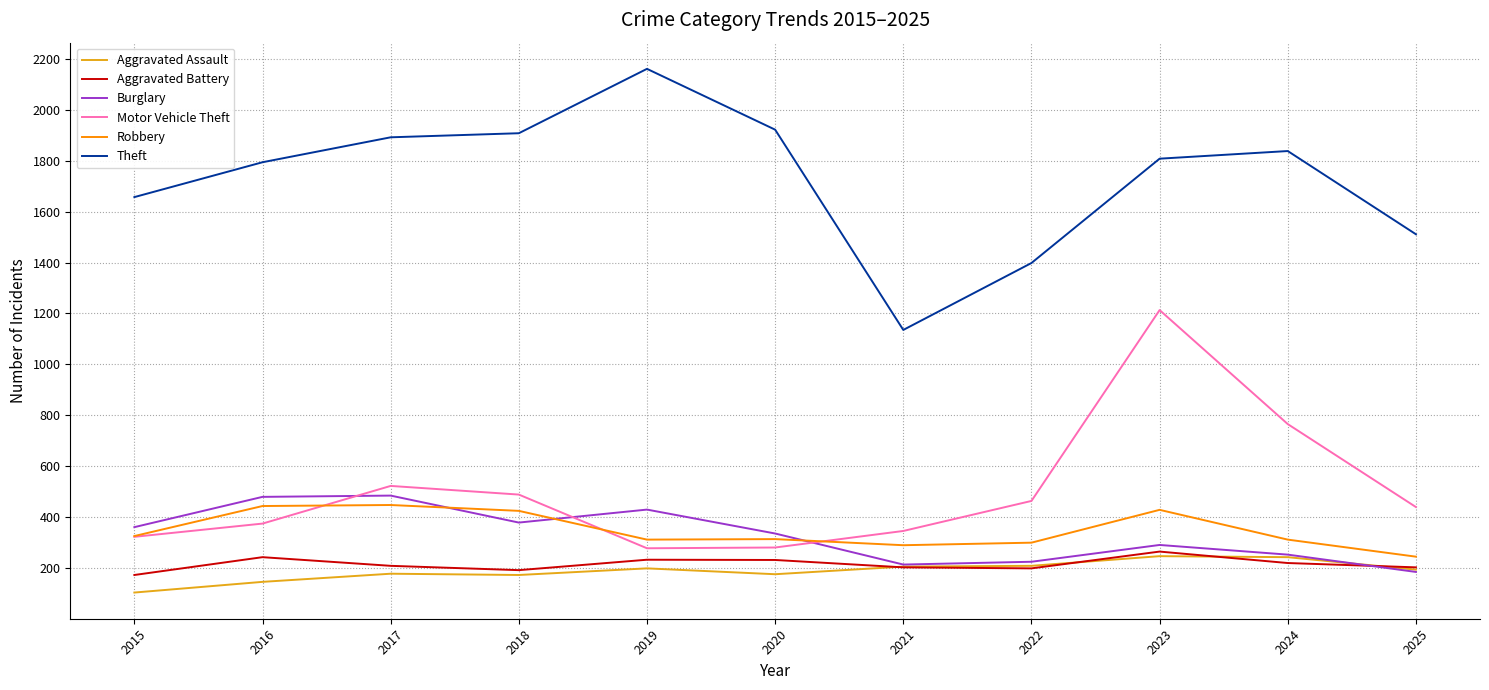

What are all the series names shown in the legend?

Aggravated Assault, Aggravated Battery, Burglary, Motor Vehicle Theft, Robbery, Theft